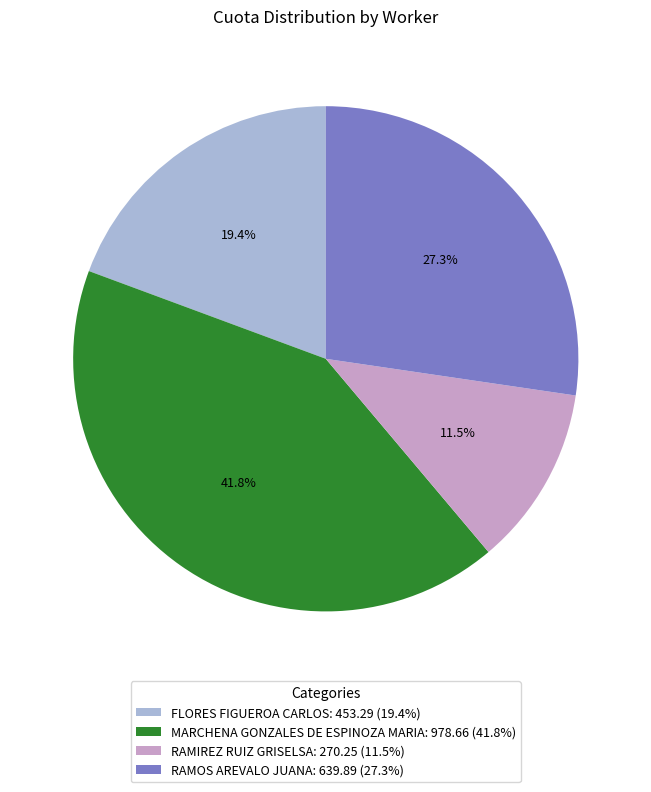

To the nearest percent, what is the average slice percentage?

25%